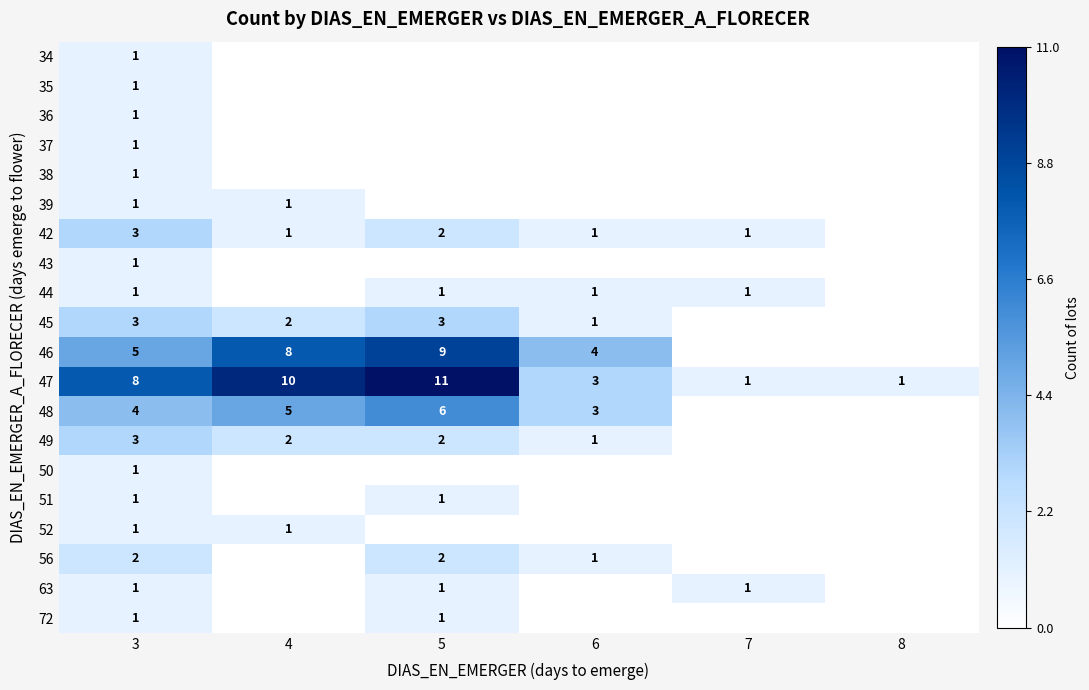

Is the value of 45 at 5 greater than the value of 47 at 5?

No